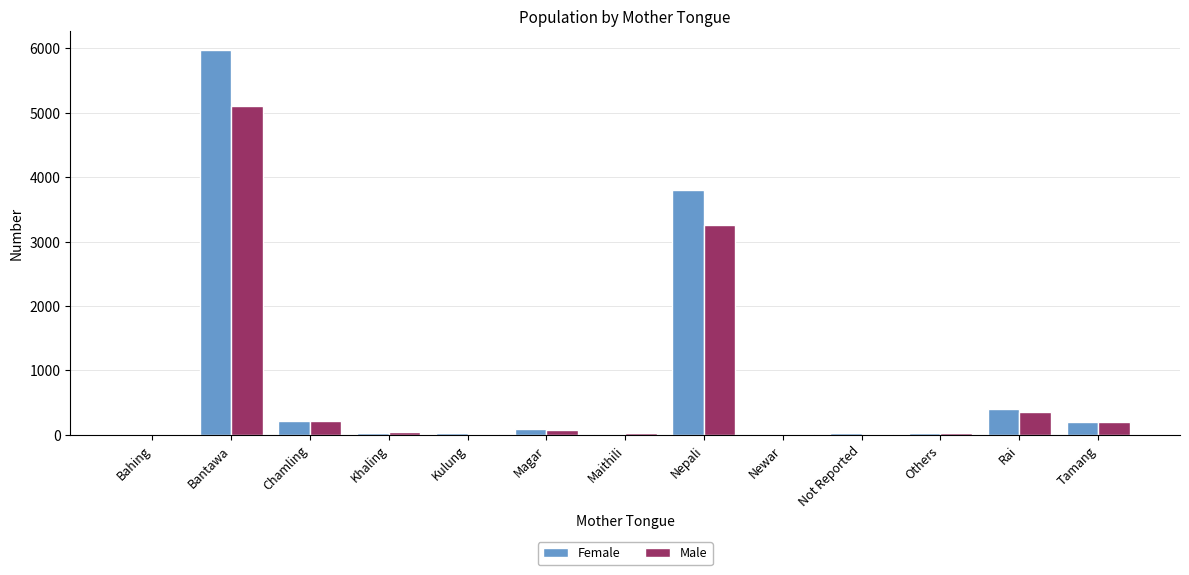

How many data points does each series have?

13